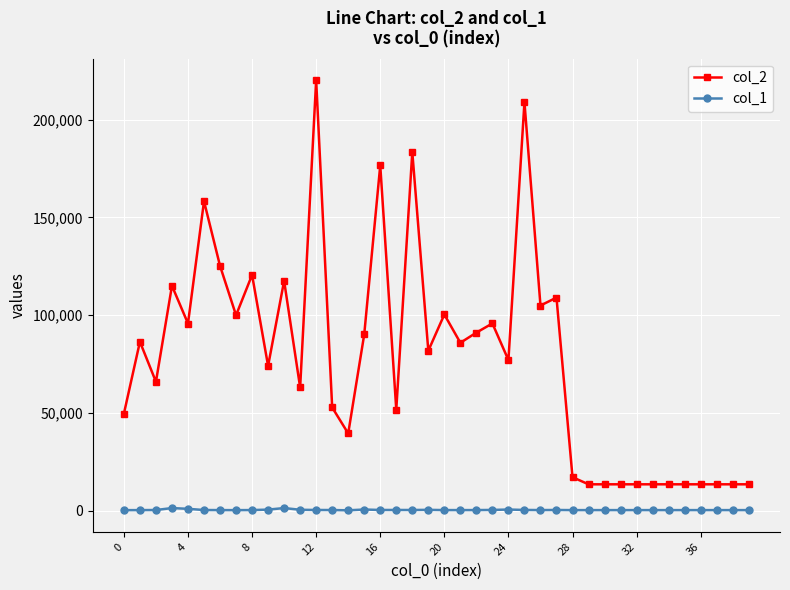

Which series has the largest total across all categories?

col_2